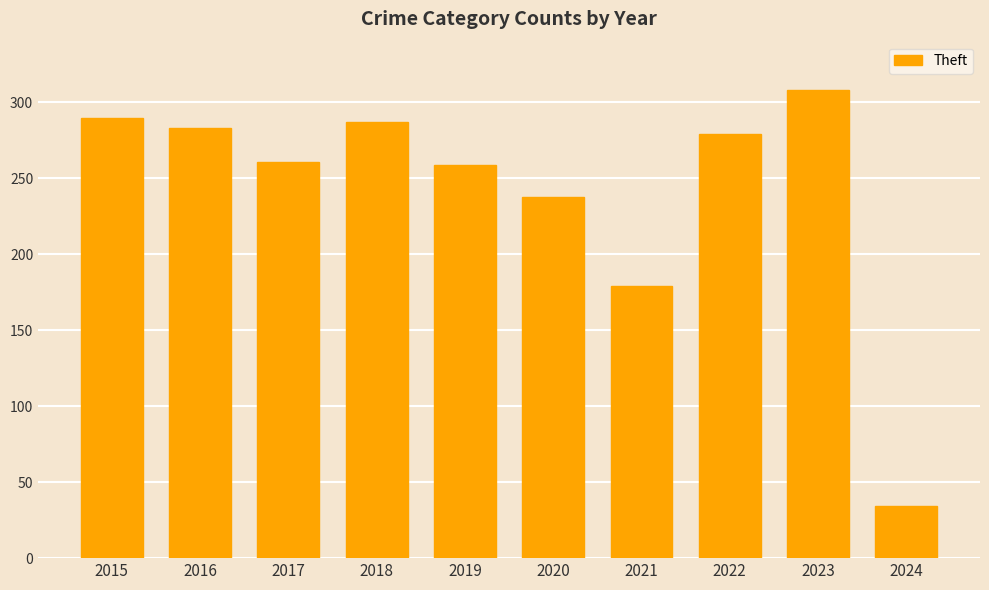

What is the difference between the maximum and minimum values?

274